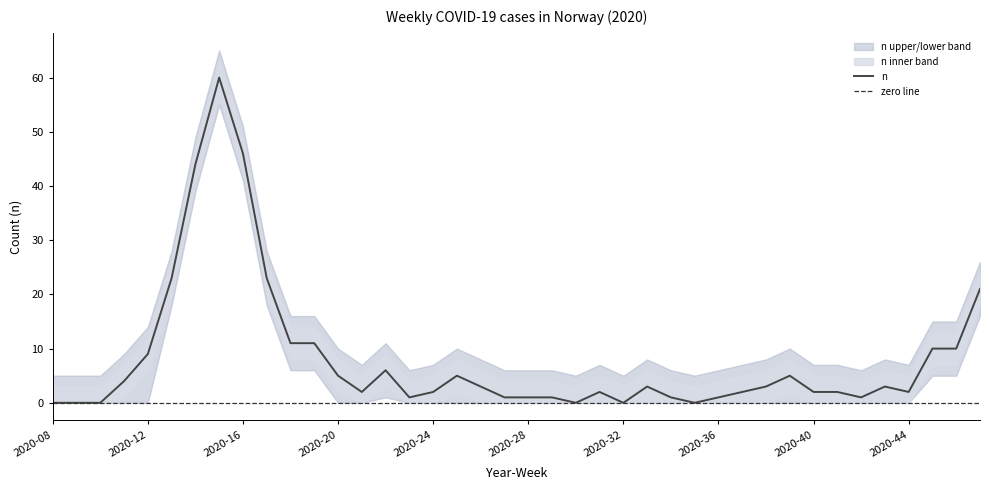

Which category has the highest value in the n series?

2020-15